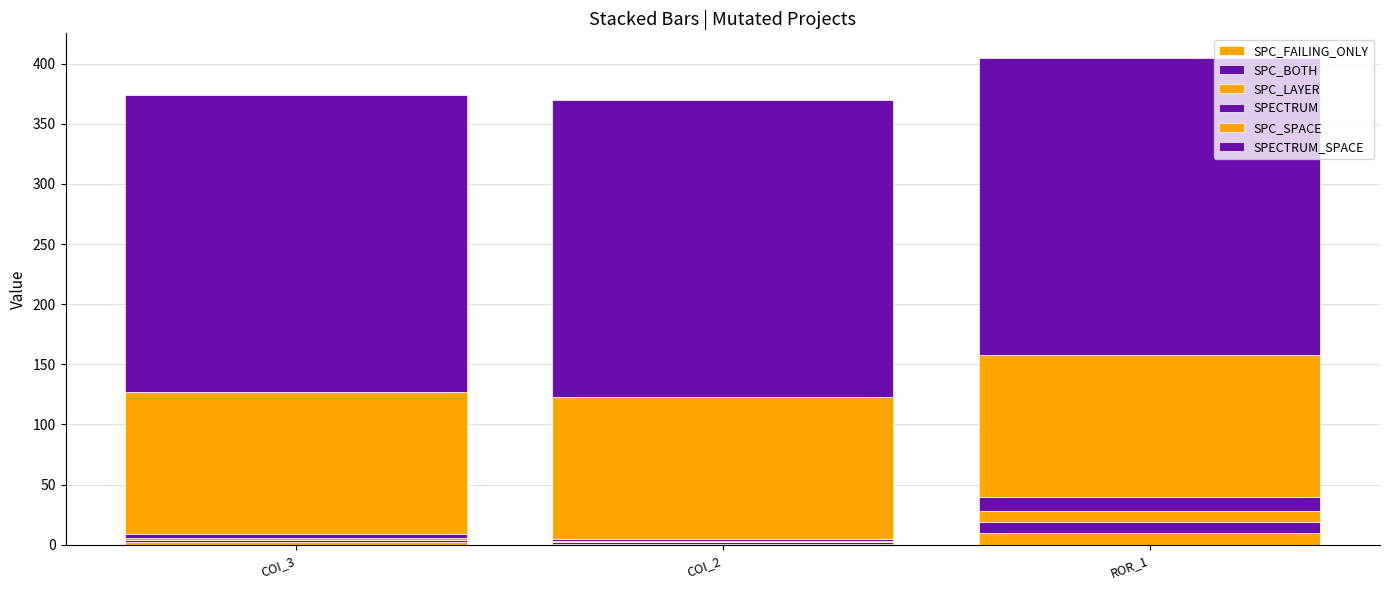

At how many categories does at least one series exceed 114?

3